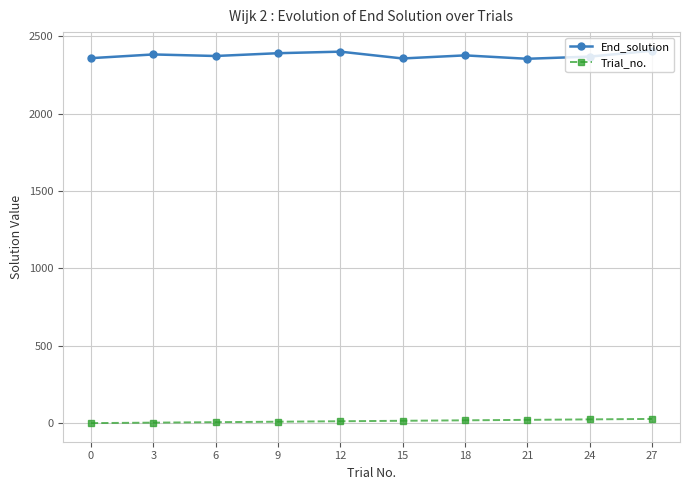

True or false: End_solution and Trial_no. intersect in this chart.

False